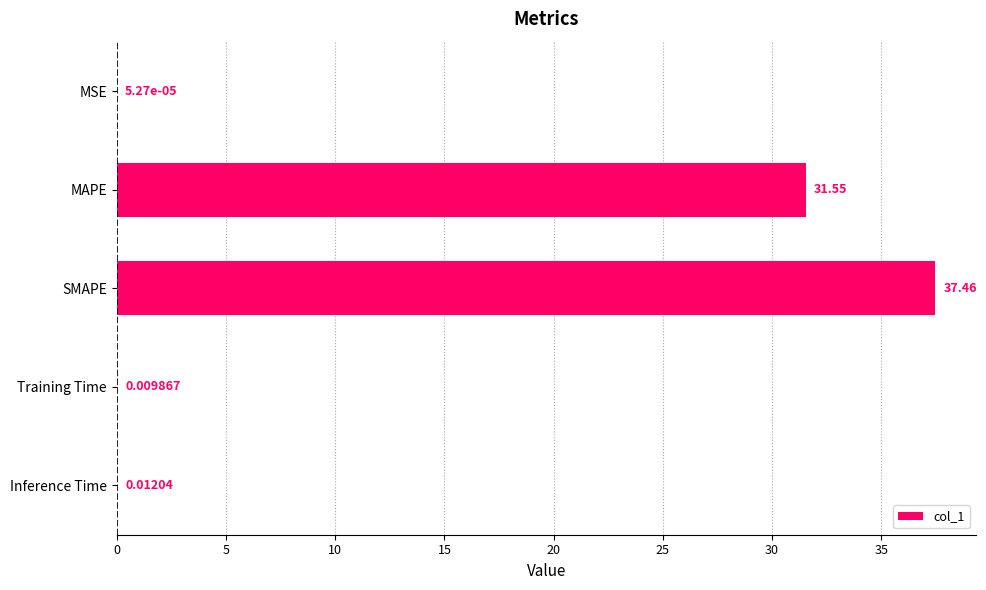

What is the sum of the values at Inference Time and MAPE?

31.6